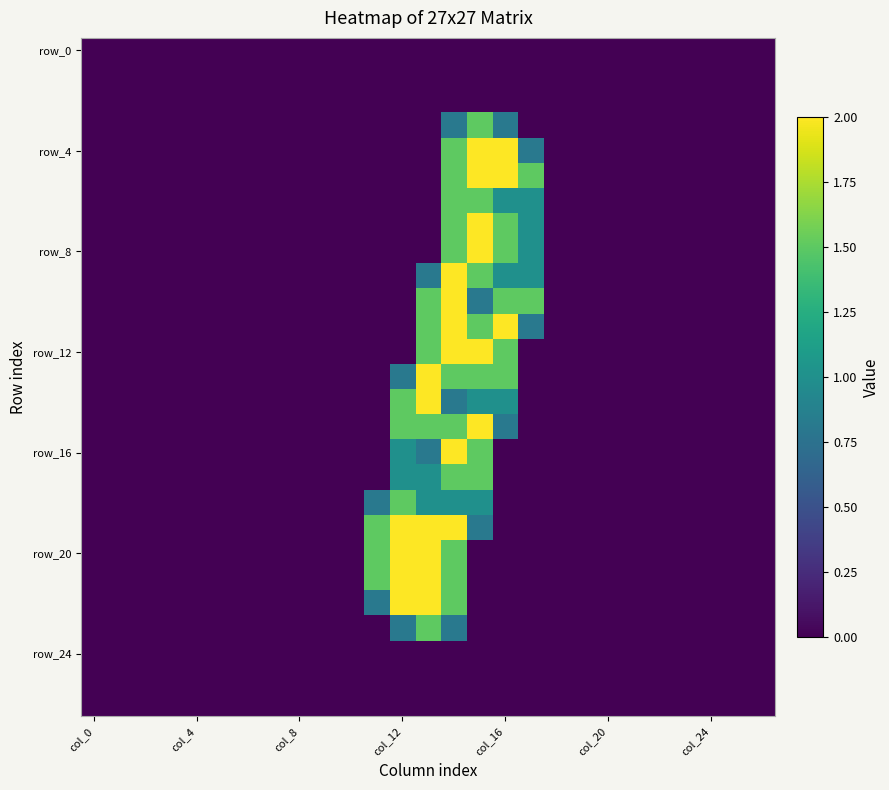

How many data points does each series have?

27